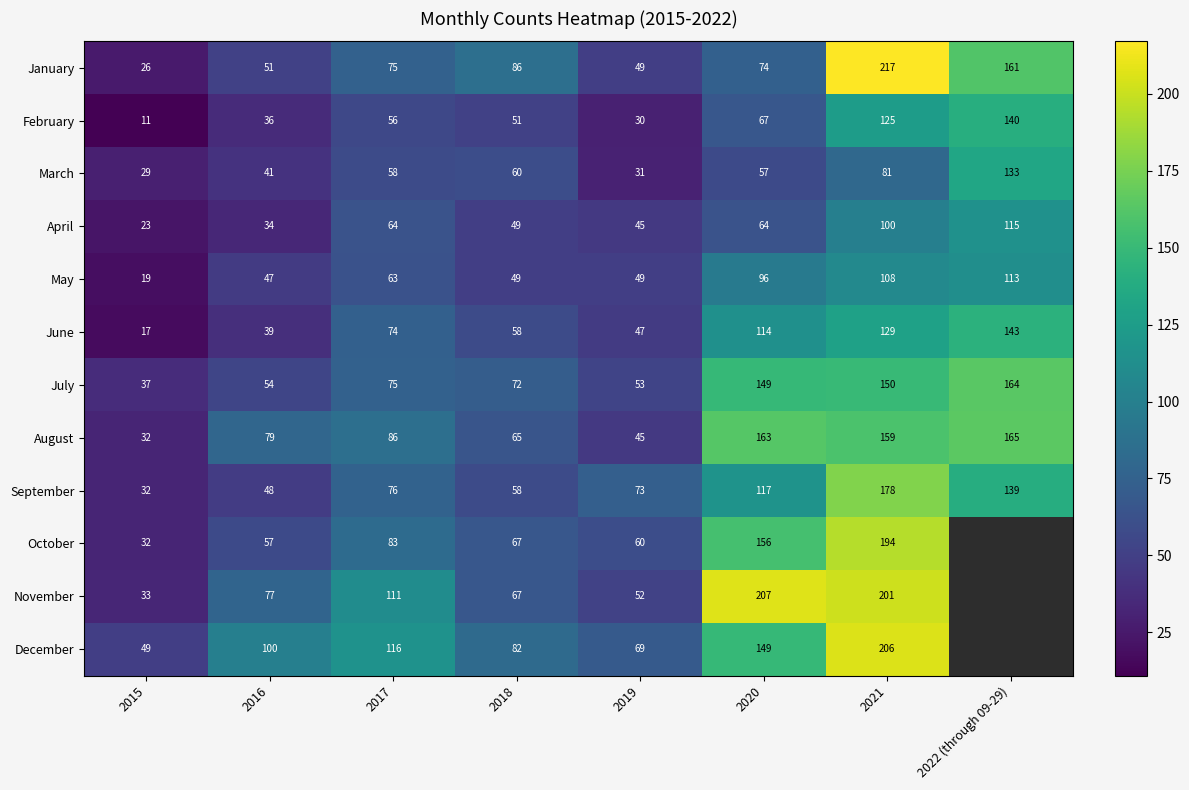

Between 2020 and 2021, which series saw the biggest shift?

January